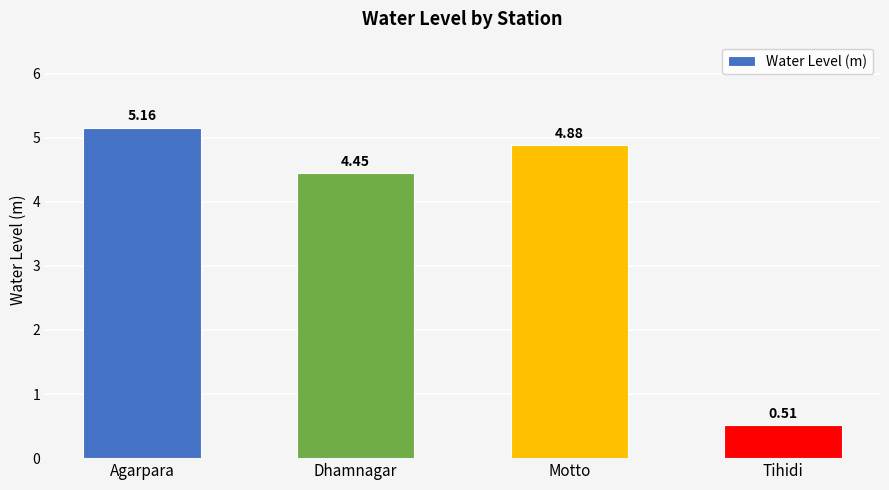

Rank the categories by value from lowest to highest.

Tihidi, Dhamnagar, Motto, Agarpara